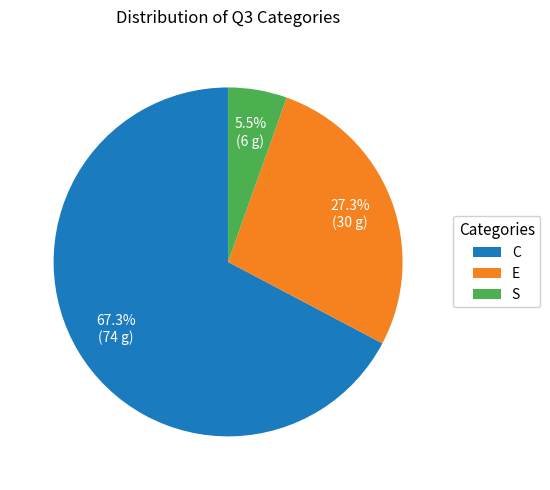

Which category accounts for the majority?

C